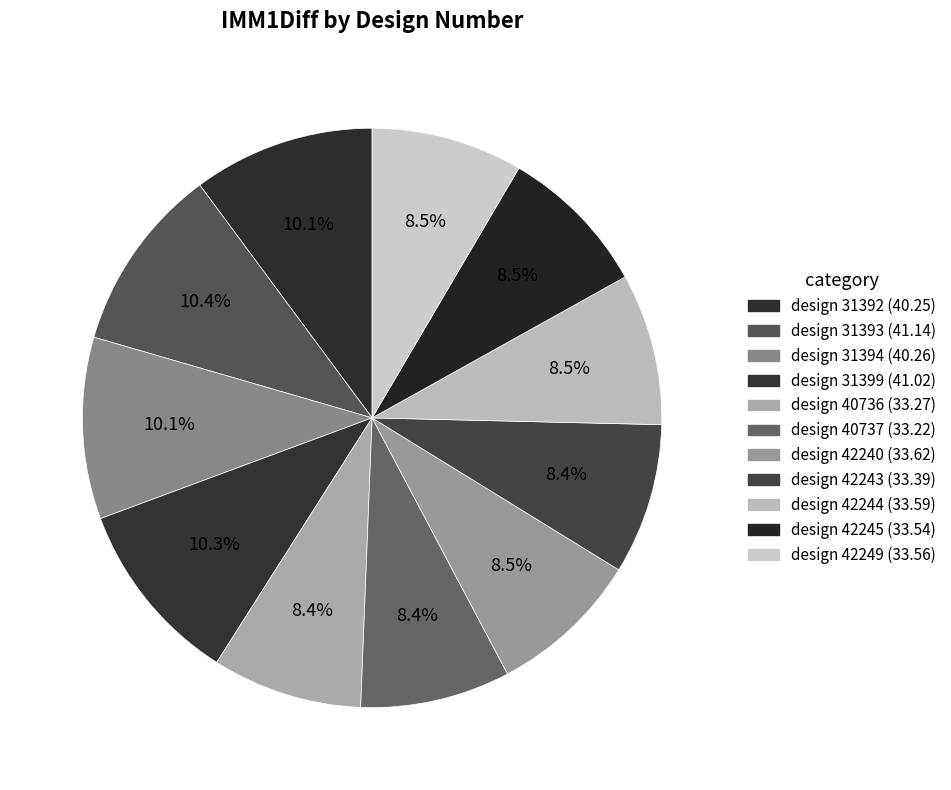

How many segments does this pie chart have?

11